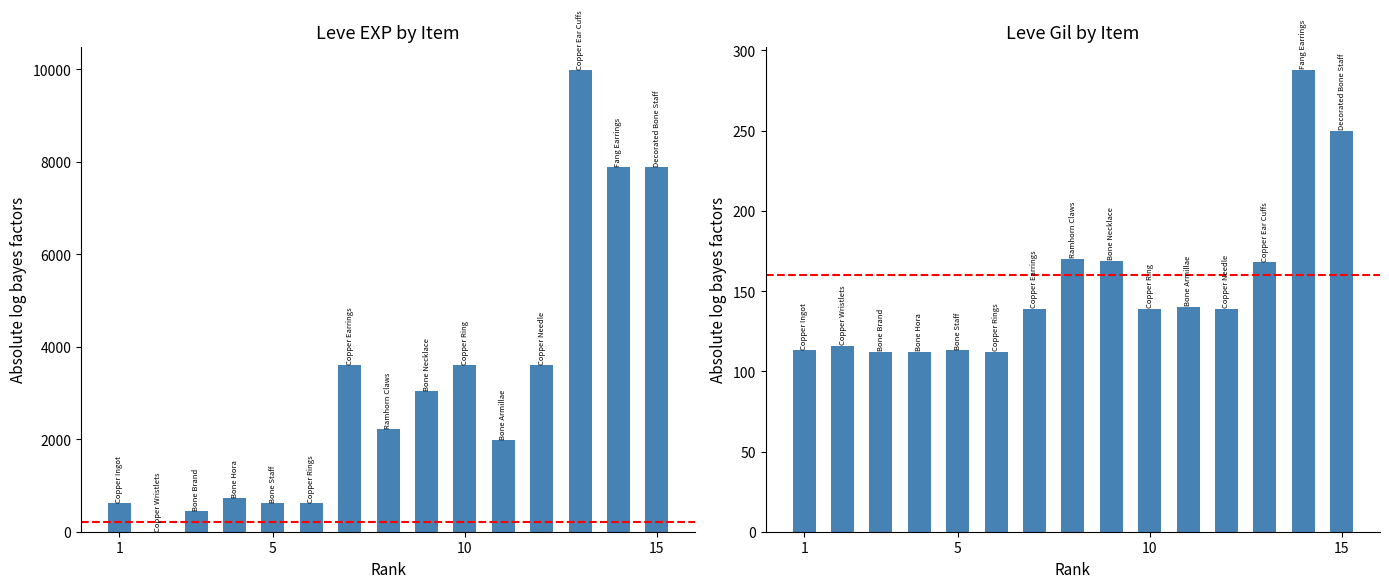

How many groups of bars are there?

15